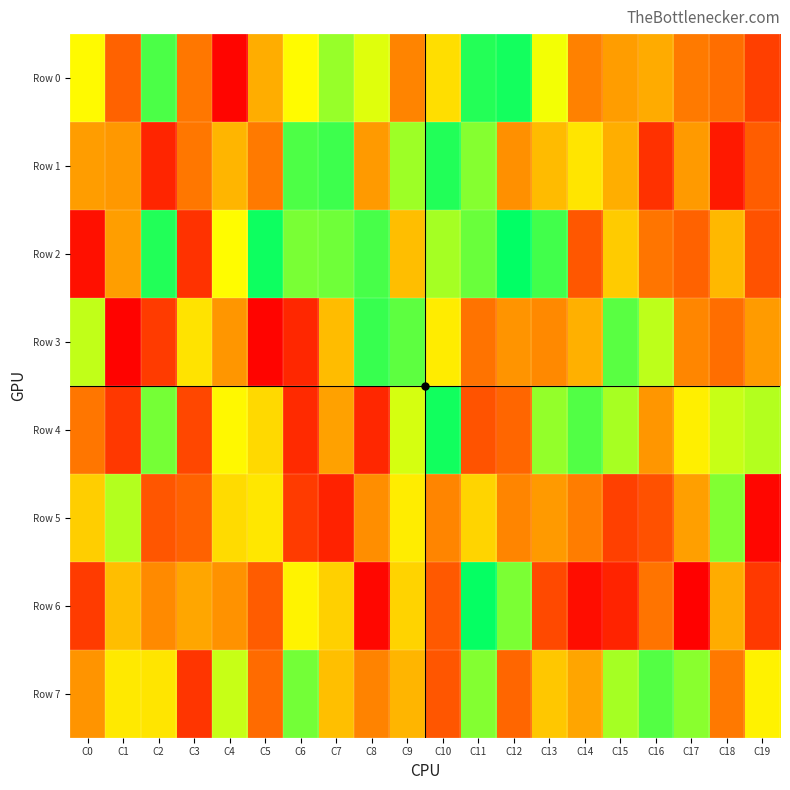

List the series in order of their peak value, lowest first.

Row 5, Row 7, Row 3, Row 1, Row 0, Row 4, Row 6, Row 2